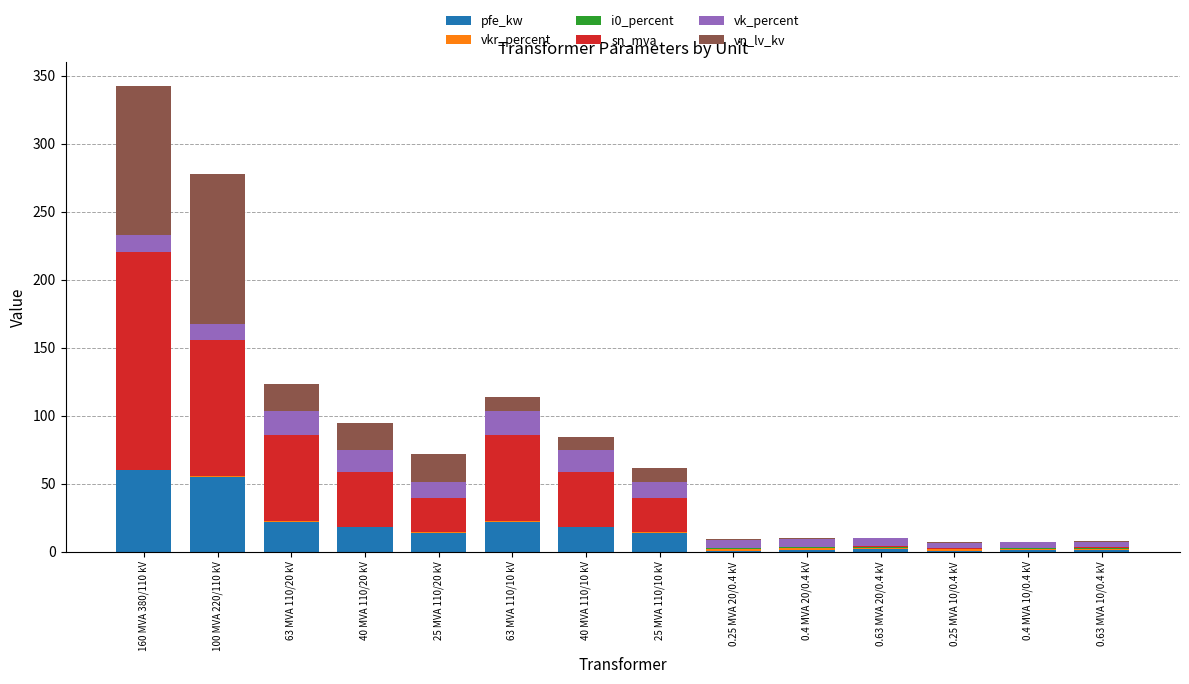

The value of pfe_kw at 160 MVA 380/110 kV is 14.1. True or false?

False